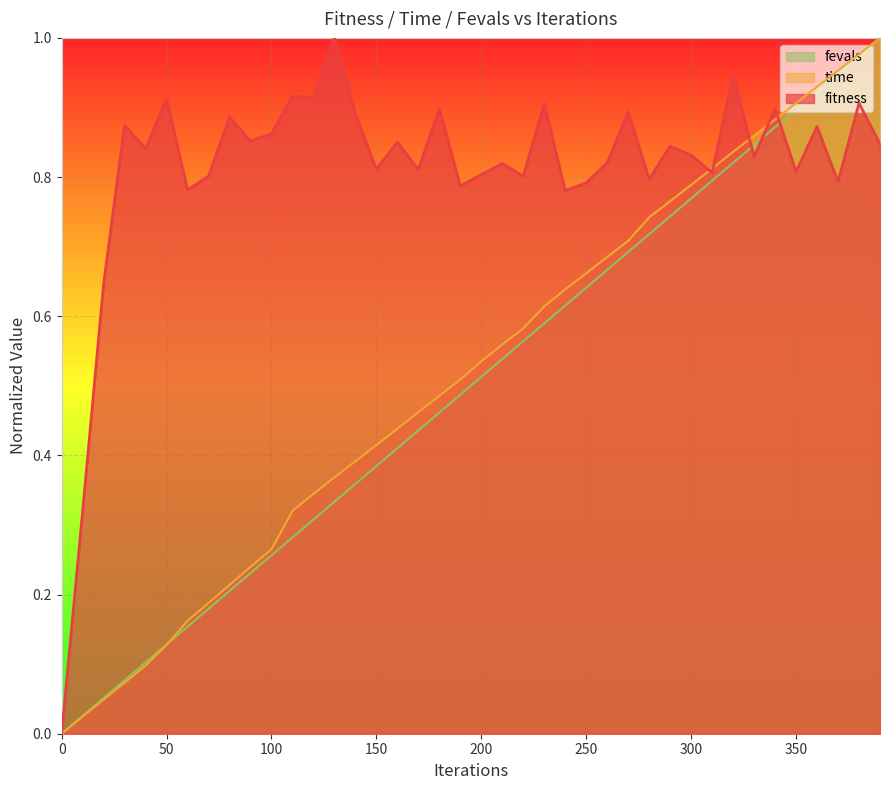

The value of fitness at 90 is 1.4. True or false?

False